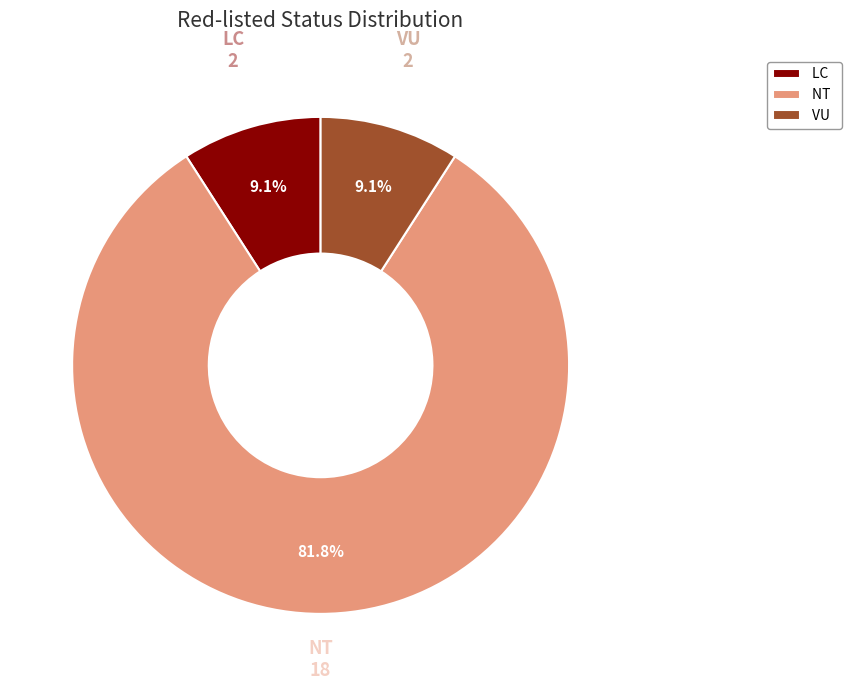

Is there any slice that represents more than half of the pie?

Yes